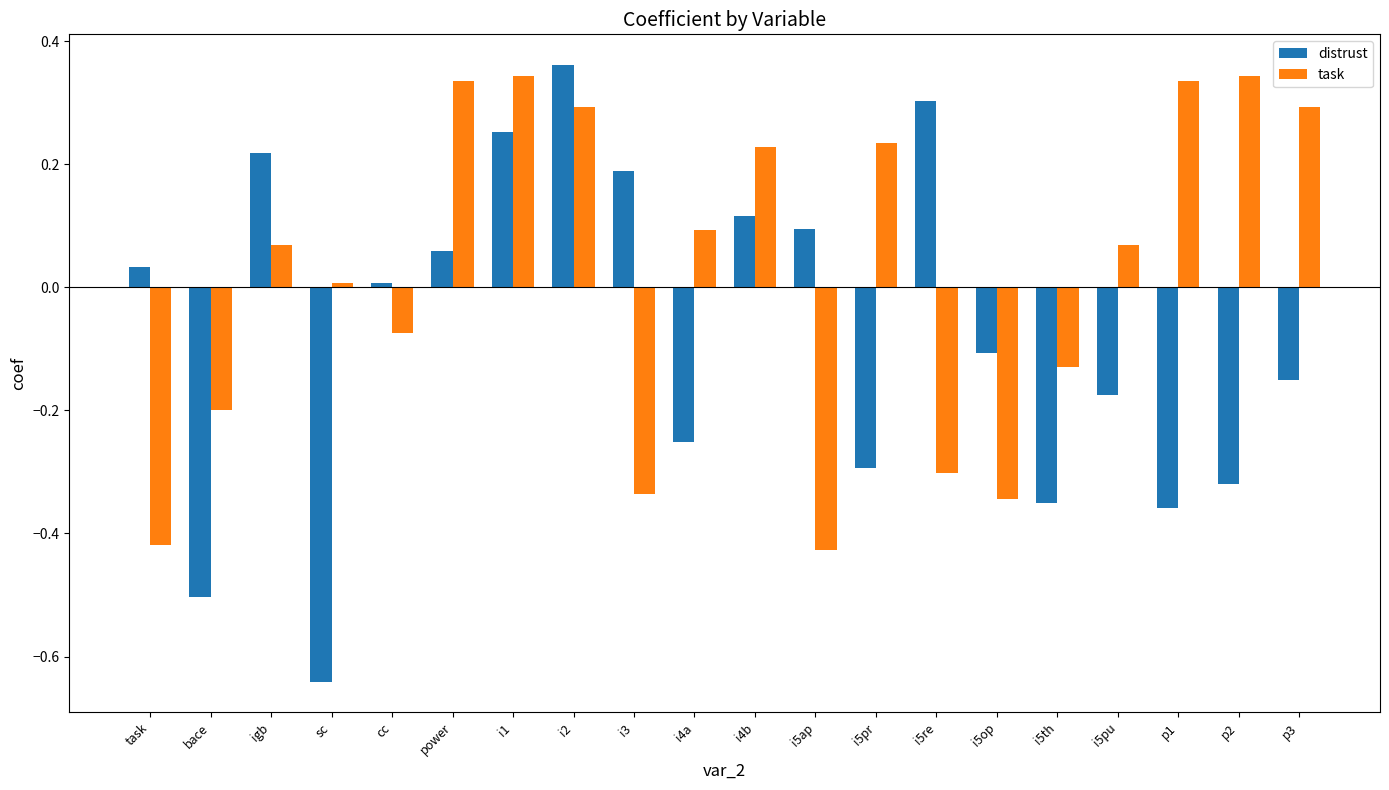

List the series in order of their peak value, highest first.

distrust, task